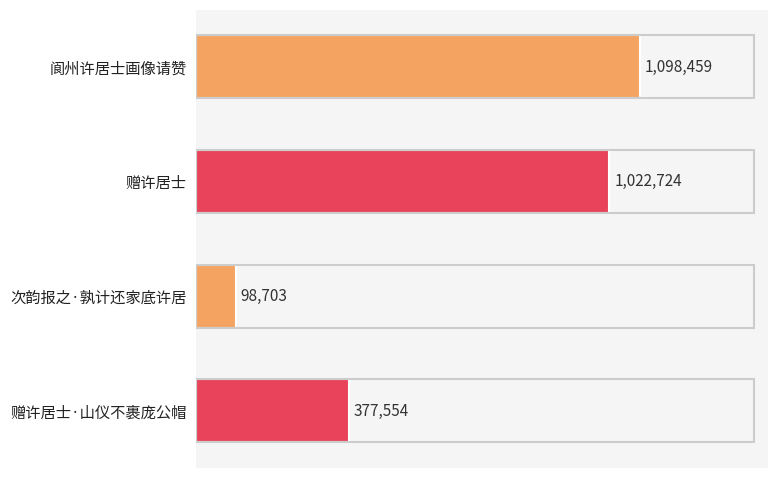

What is the difference between the maximum and minimum values?

999756